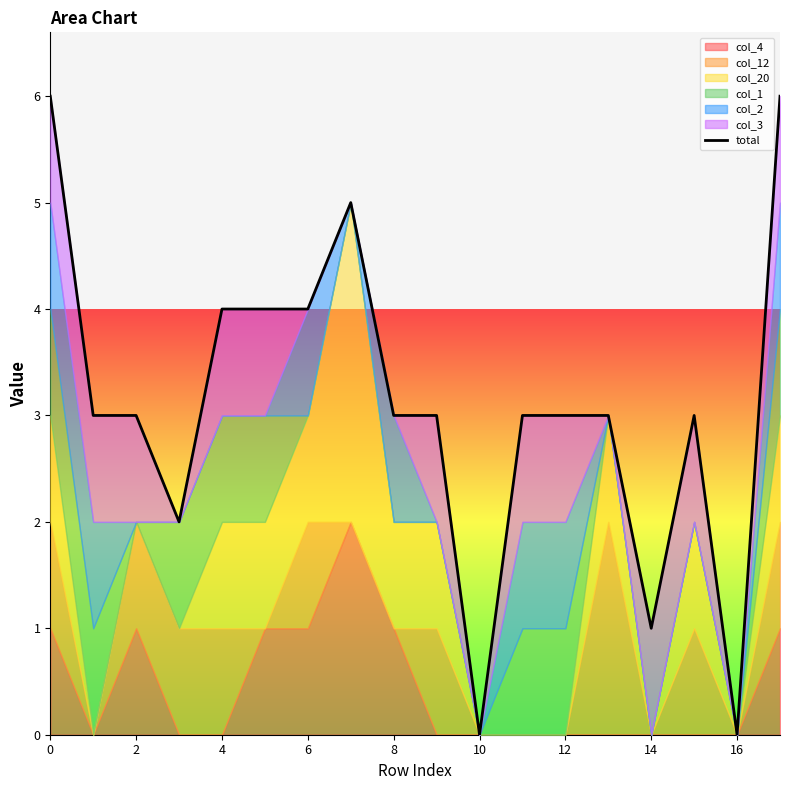

What is the difference between the values at 10 and 11?

3